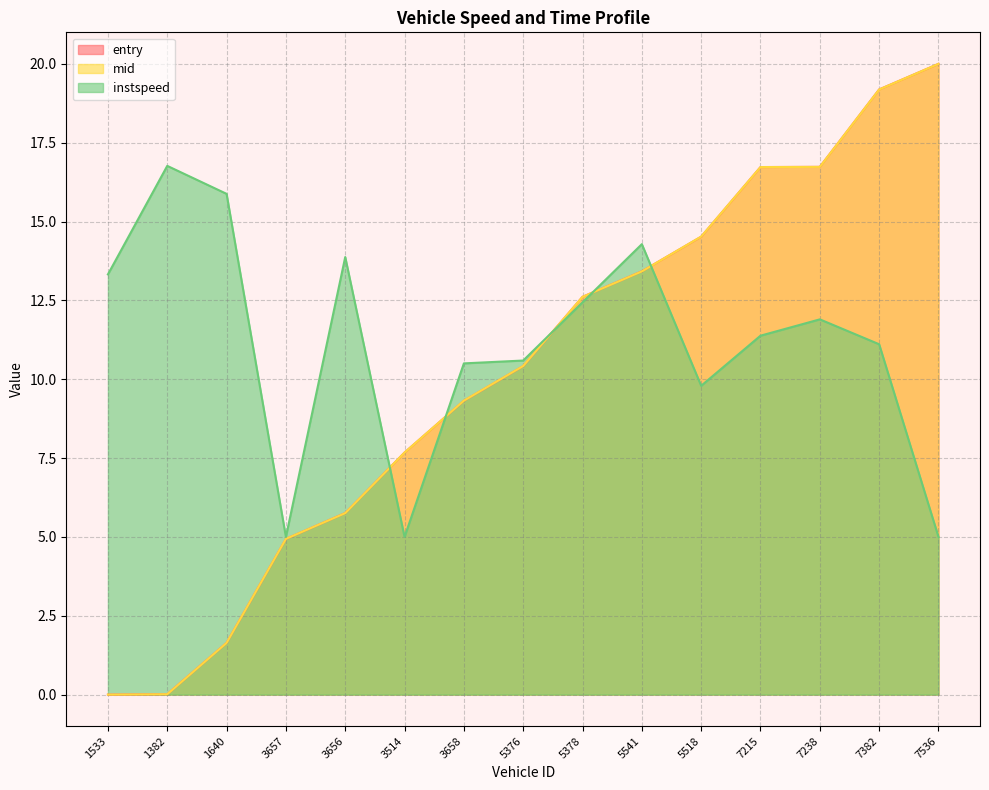

Between 5378 and 7536, which series saw the biggest shift?

instspeed